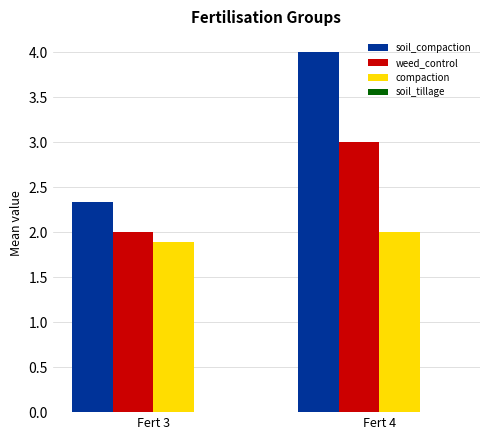

List the labels in order of weed_control value, largest first.

Fert 4, Fert 3